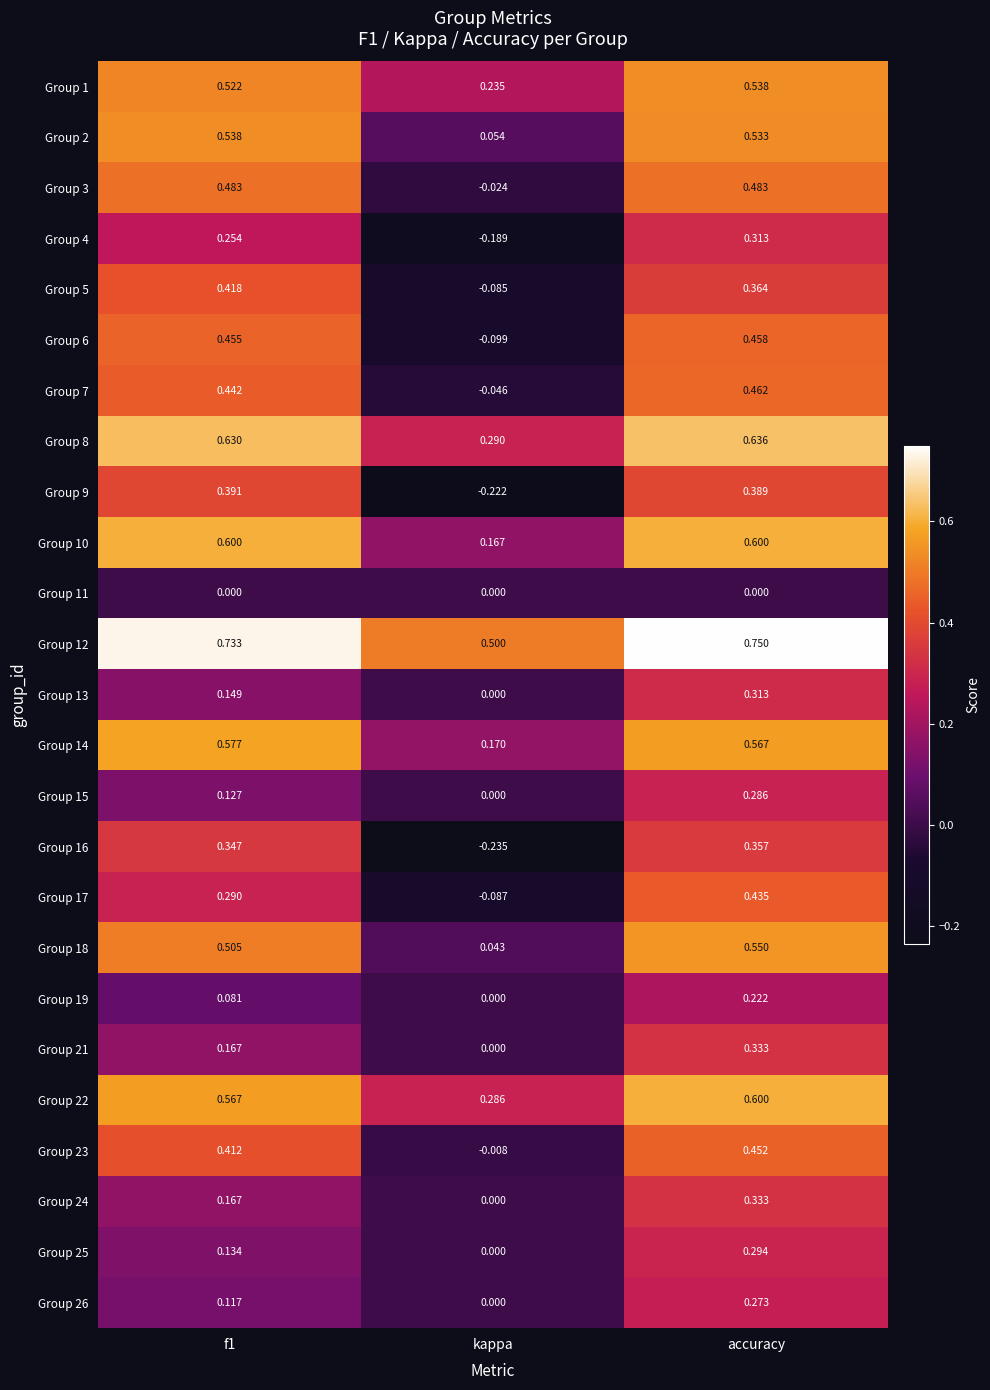

Where is Group 14 nearest to the value 0?

kappa